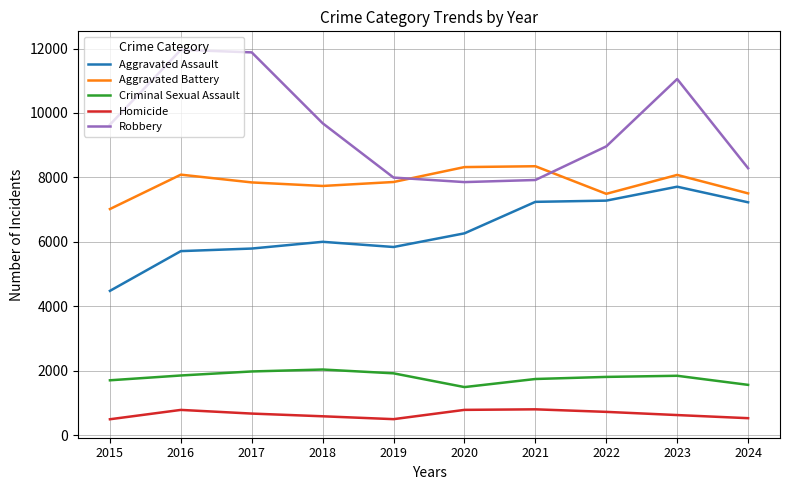

Does the chart display data point markers on the line(s)?

No